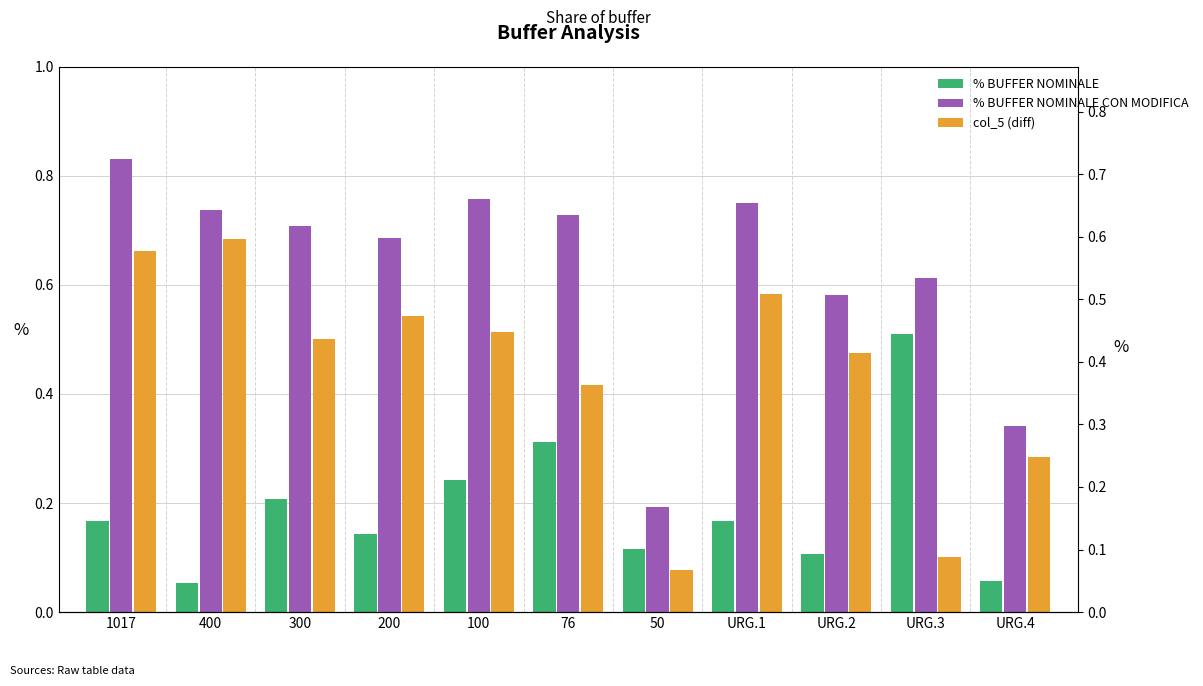

Reading left to right, list all the values displayed in this chart.

% BUFFER NOMINALE: 0.2	0.1	0.2	0.1	0.2	0.3	0.1	0.2	0.1	0.5	0.1
% BUFFER NOMINALE CON MODIFICA: 0.8	0.7	0.7	0.7	0.8	0.7	0.2	0.8	0.6	0.6	0.3
col_5 (diff): 0.7	0.7	0.5	0.5	0.5	0.4	0.1	0.6	0.5	0.1	0.3